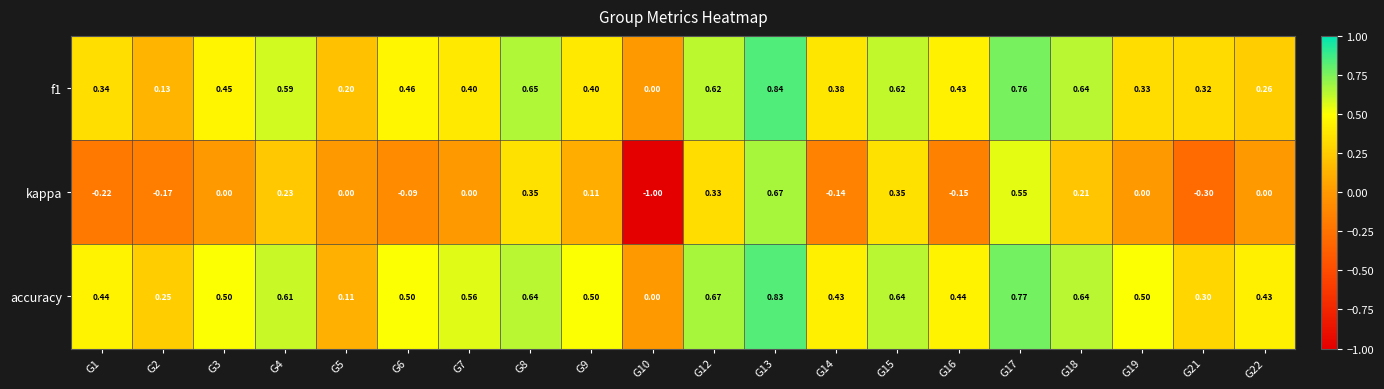

Which series has the largest total across all categories?

accuracy